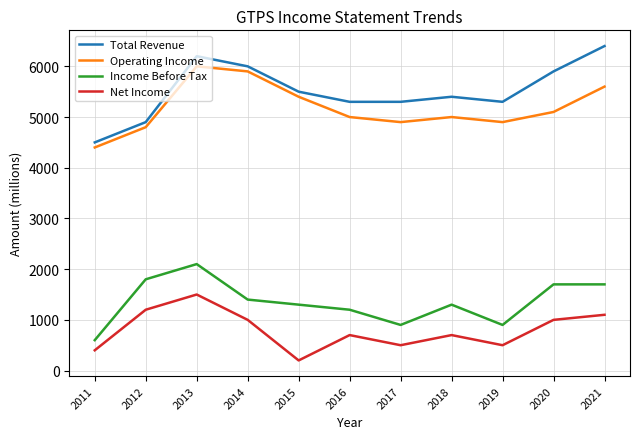

List the series in order of their peak value, lowest first.

Net Income, Income Before Tax, Operating Income, Total Revenue